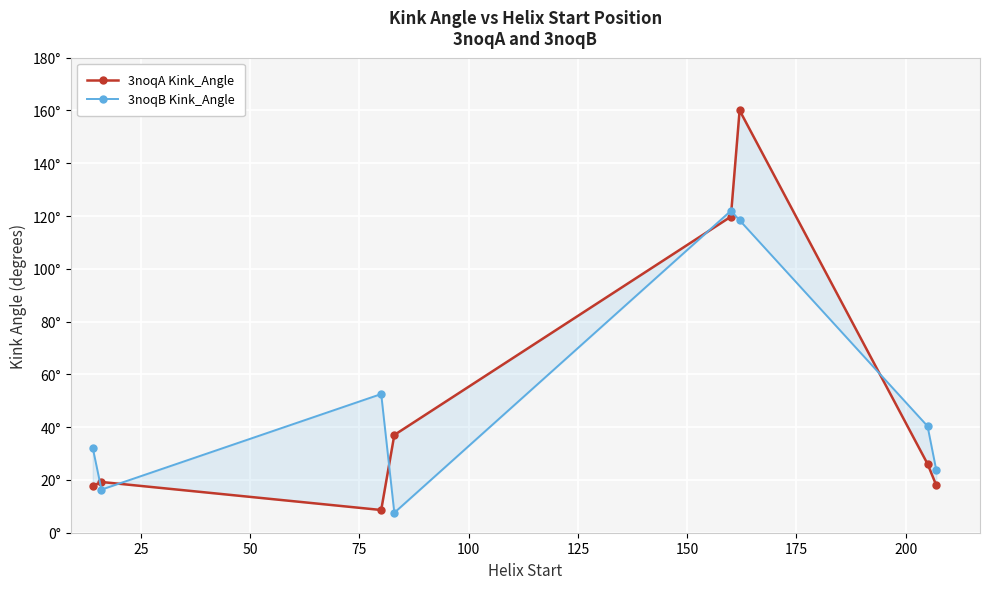

What is the sum of all 3noqB Kink_Angle values?

413.0